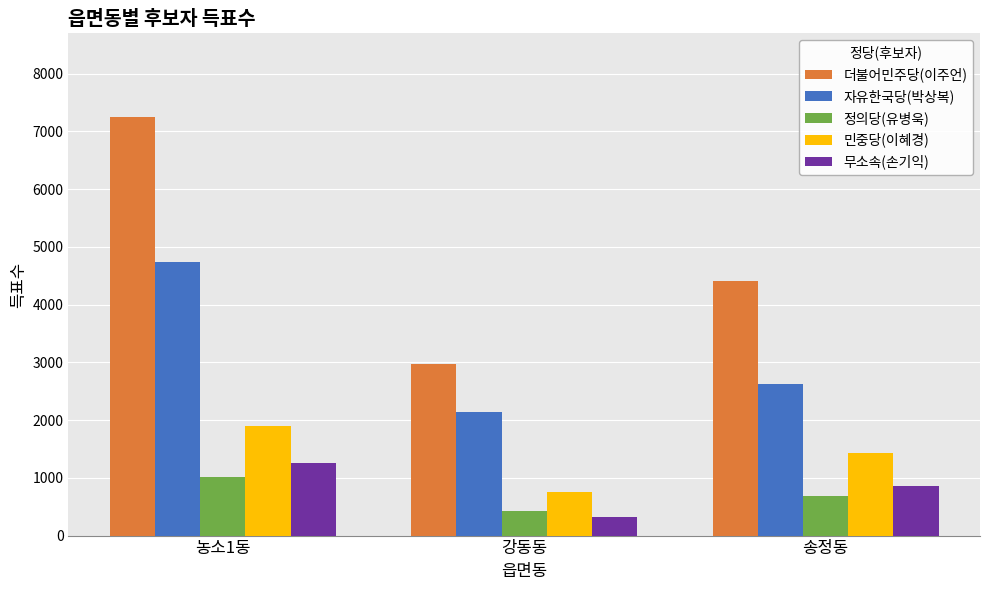

Which series has the largest total across all categories?

더불어민주당(이주언)